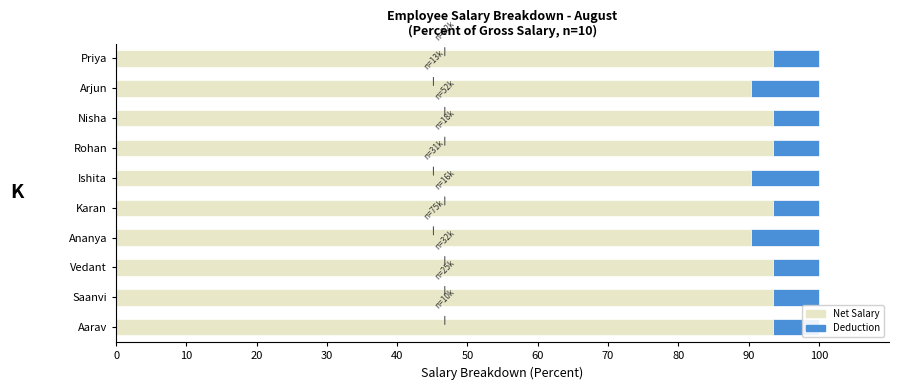

What is the total value across all series at Nisha?

100.0